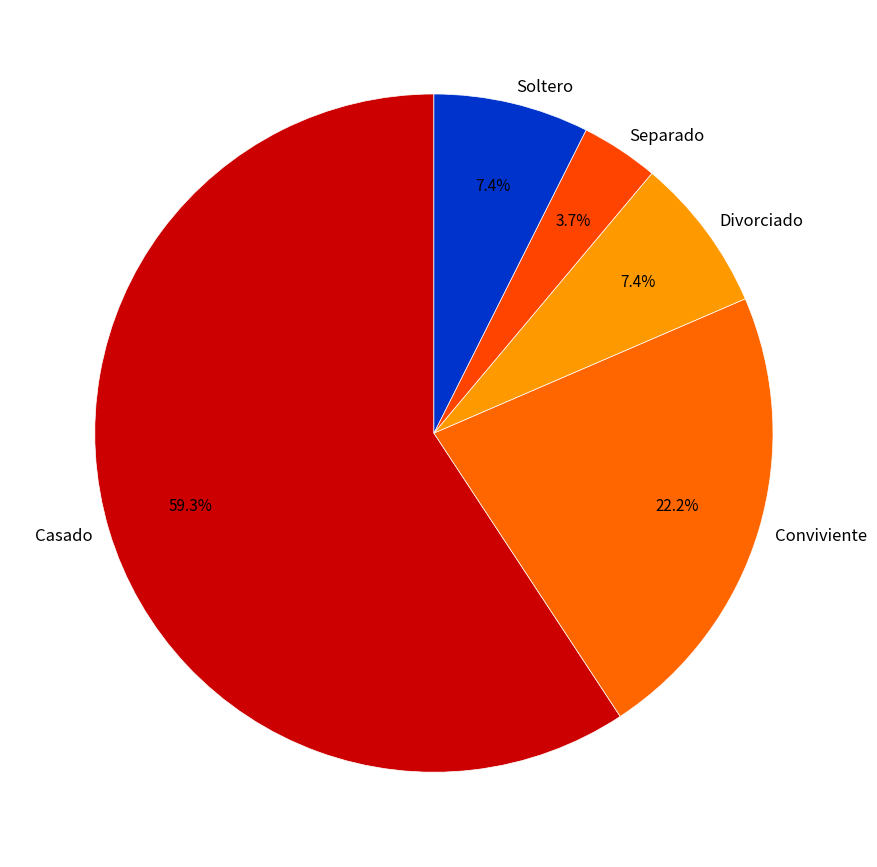

What percentage is the Conviviente slice, to the nearest percent?

22%